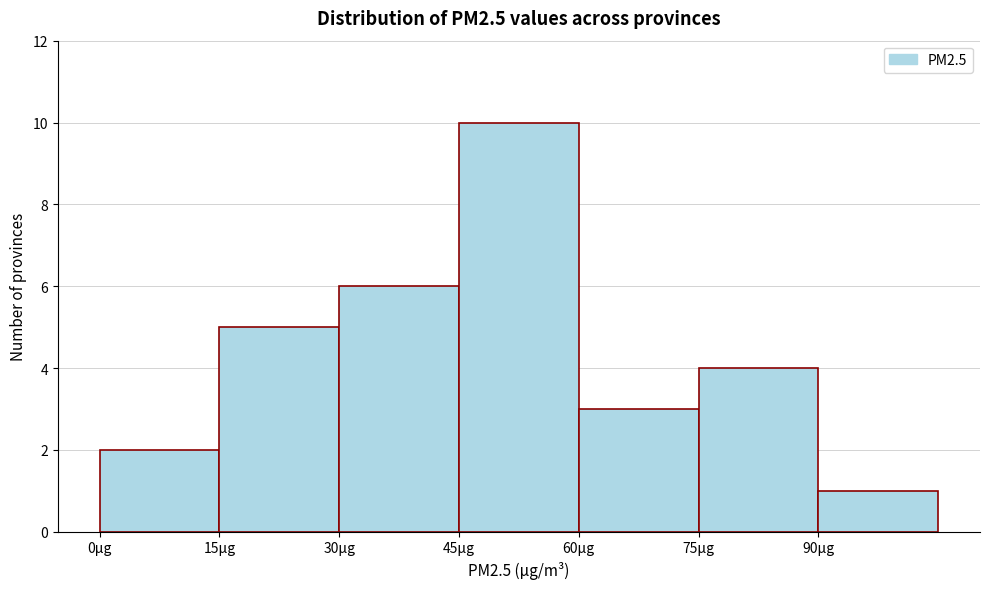

Reading left to right, list every bar in this chart as the range it spans on the x-axis followed by its height. Neither the bar edges nor the heights are printed on the chart, so give them approximately, as read against the axes.

0 to 15: 2
15 to 30: 5
30 to 45: 6
45 to 60: 10
60 to 75: 3
75 to 90: 4
90 to 105: 1